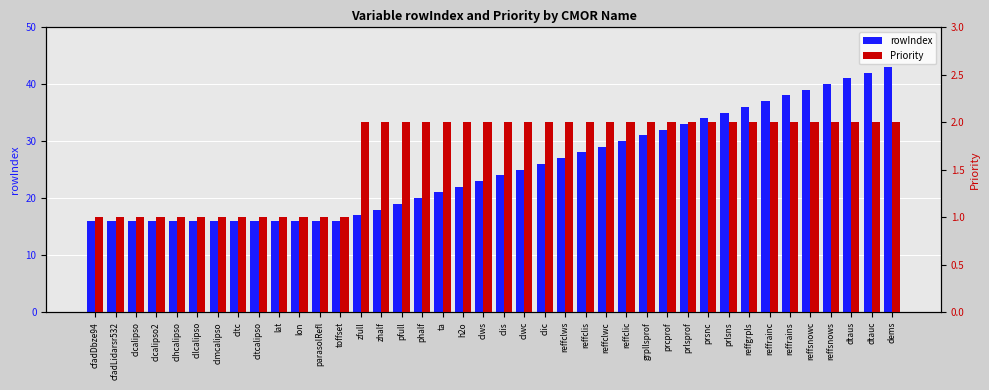

Is it true that Priority equals 1 at prcprof?

False